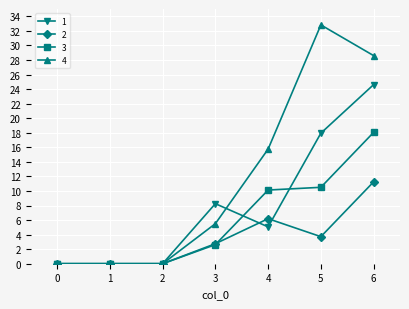

The value of 2 at 4 is 10.5. True or false?

False